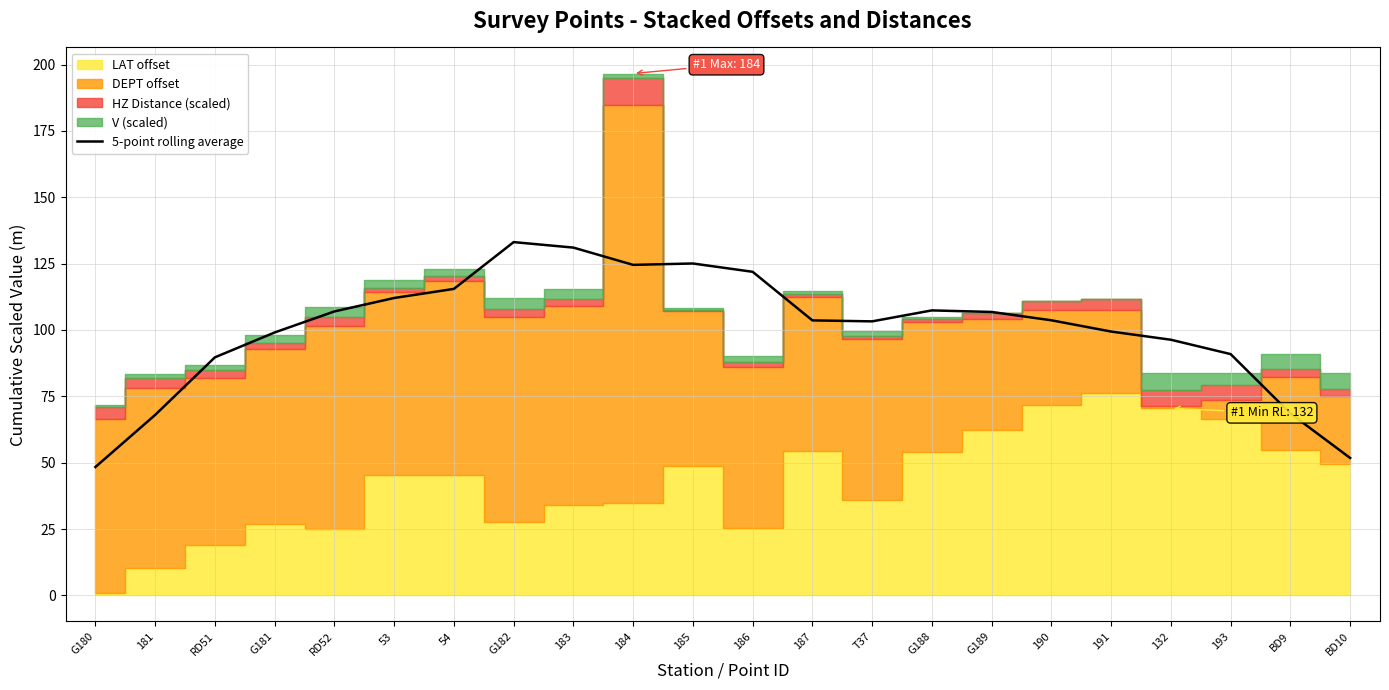

How many interior local valleys (lower than both neighbors) does the data have?

2